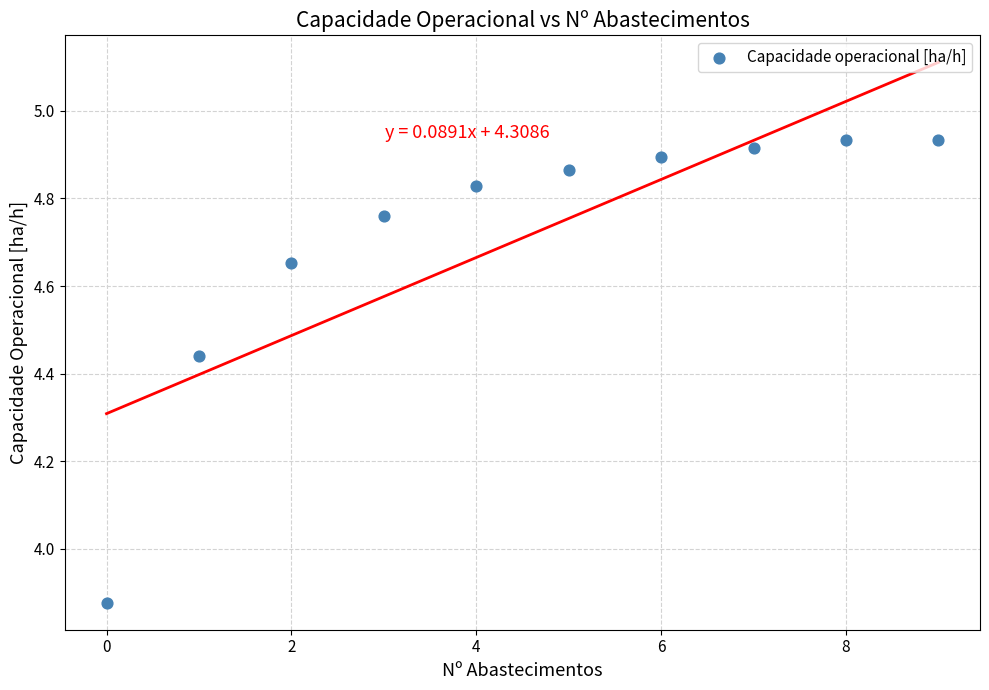

What is the range of Y values (max minus min)?

1.1